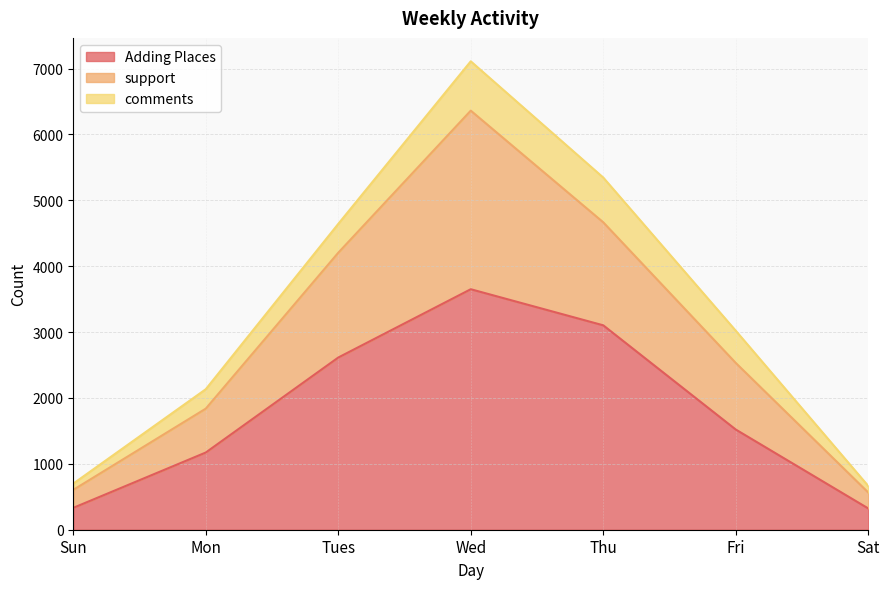

At which category is the sum across all series the highest?

Wed